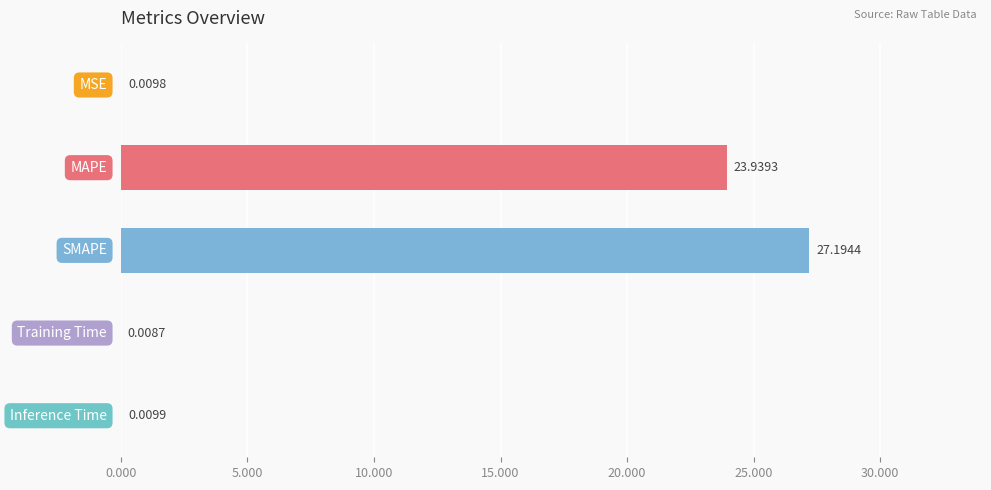

Are the bars horizontal?

Yes